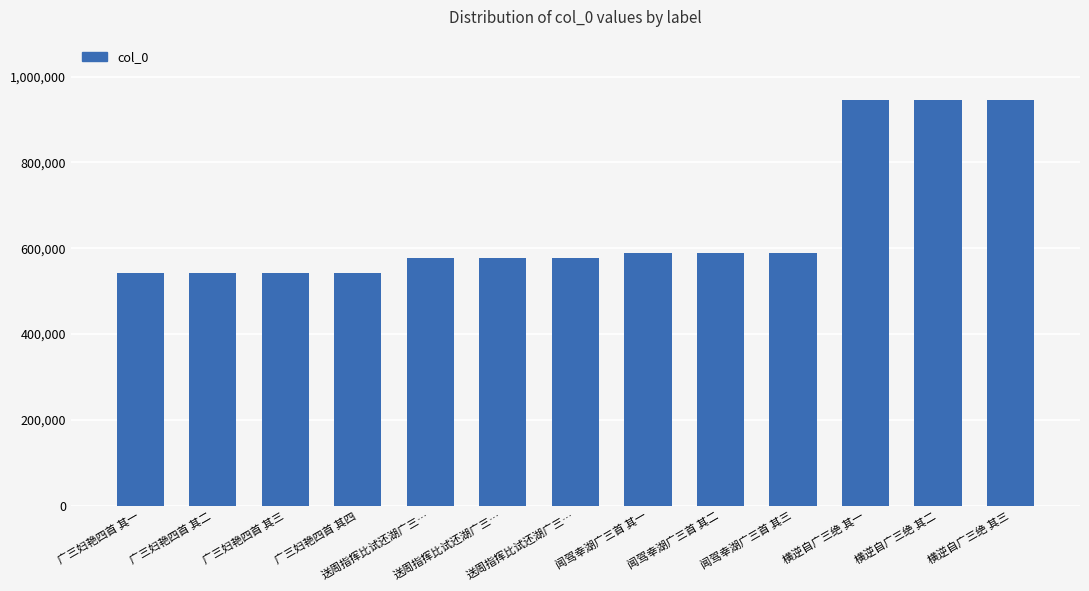

What is the value of the 5th bar from the left?

578483